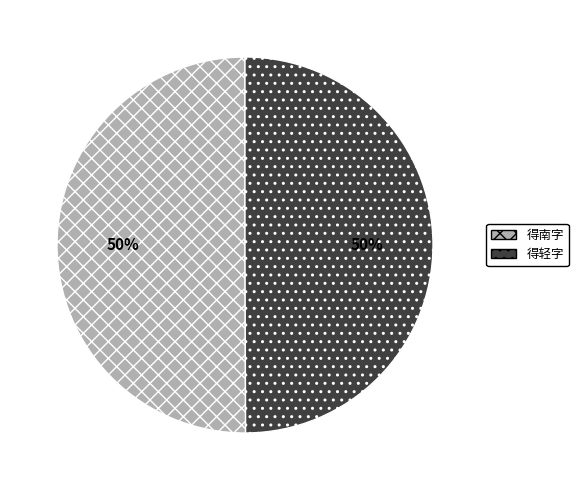

How many slices are in this pie chart?

2